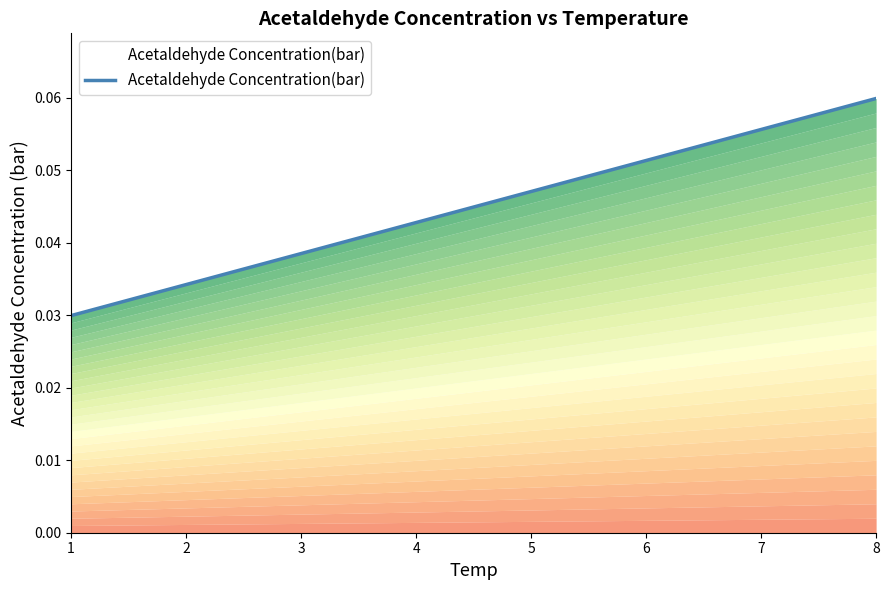

How many categories are shown in the chart?

8